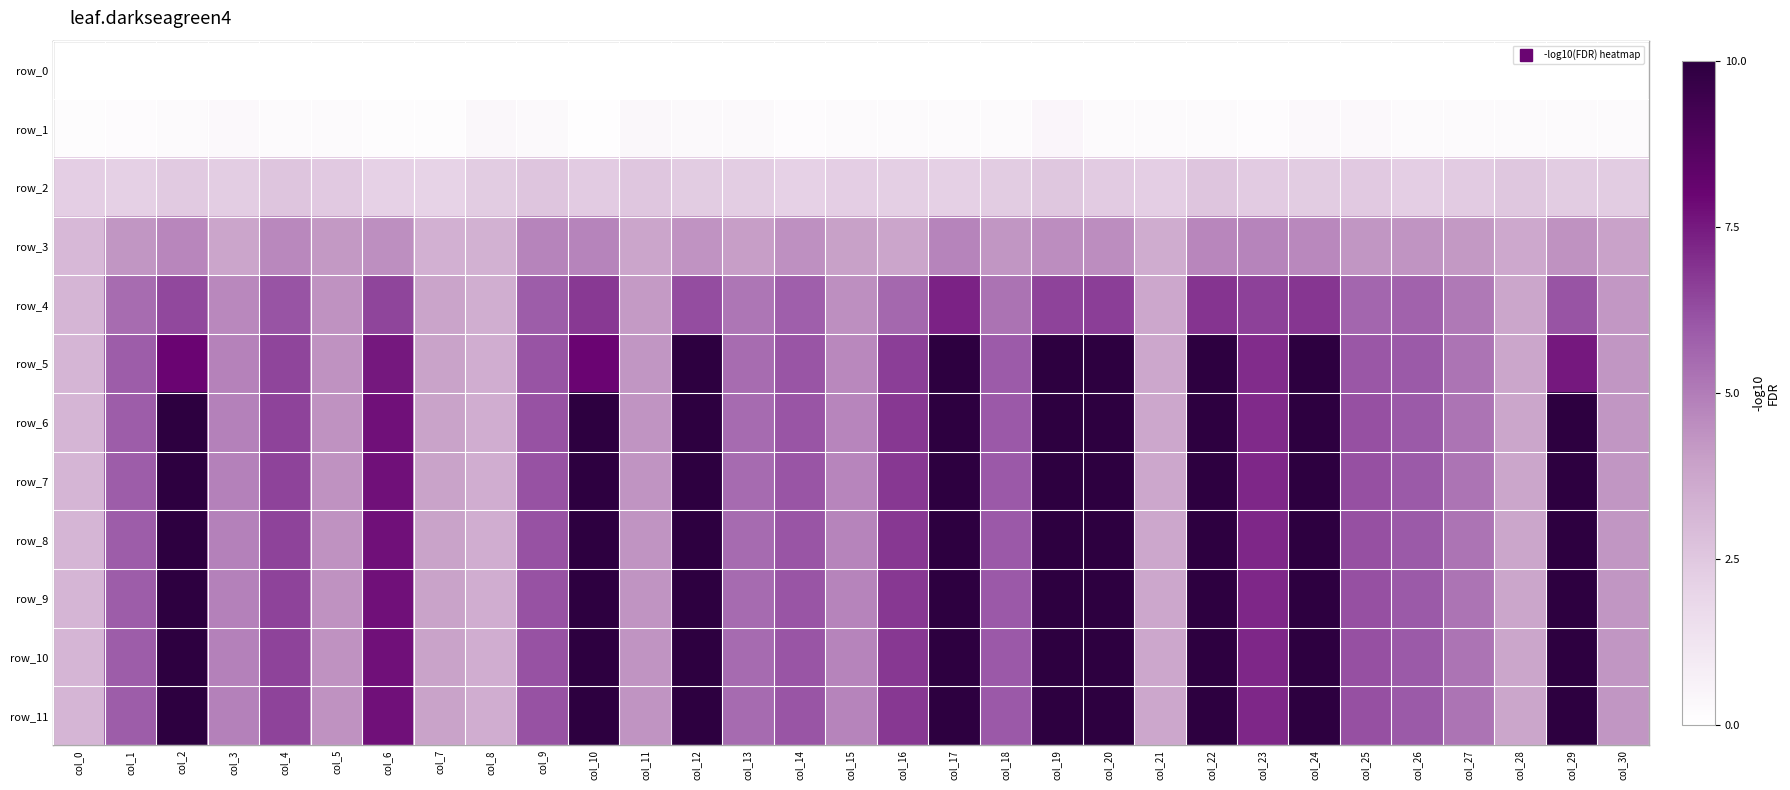

Reading left to right, extract all data points from this chart.

row_0: 0.0	0.0	0.0	0.0	0.0	0.0	0.0	0.0	0.0	0.0	0.0	0.0	0.0	0.0	0.0	0.0	0.0	0.0	0.0	0.0	0.0	0.0	0.0	0.0	0.0	0.0	0.0	0.0	0.0	0.0	0.0
row_1: 0.2	0.2	0.3	0.3	0.2	0.2	0.1	0.1	0.4	0.3	0.1	0.4	0.3	0.3	0.2	0.2	0.3	0.2	0.2	0.5	0.3	0.2	0.3	0.2	0.3	0.3	0.2	0.3	0.3	0.2	0.2
row_2: 2.3	2.2	2.4	2.3	2.6	2.4	2.1	2.0	2.3	2.6	2.4	2.5	2.3	2.3	2.1	2.2	2.2	2.2	2.3	2.5	2.4	2.2	2.6	2.4	2.3	2.4	2.2	2.3	2.5	2.3	2.3
row_3: 3.1	4.3	4.7	3.8	4.7	4.2	4.5	3.4	3.3	4.8	4.8	3.8	4.4	4.0	4.4	4.0	3.8	4.8	4.3	4.5	4.5	3.5	4.7	4.8	4.7	4.3	4.3	4.2	3.7	4.4	3.9
row_4: 3.2	5.4	6.4	4.7	6.1	4.4	6.5	3.9	3.5	5.9	6.7	4.2	6.3	5.2	5.8	4.5	5.6	7.3	5.3	6.5	6.6	3.7	6.9	6.5	6.8	5.6	5.7	5.1	3.8	6.1	4.2
row_5: 3.2	5.9	8.0	4.8	6.5	4.4	7.5	3.9	3.5	6.1	8.0	4.3	11.0	5.5	6.1	4.7	6.6	11.0	5.9	11.0	11.0	3.7	11.0	7.0	11.0	6.0	6.0	5.2	3.8	7.5	4.3
row_6: 3.2	5.9	11.0	4.8	6.5	4.4	7.7	3.9	3.5	6.1	11.0	4.3	11.0	5.5	6.1	4.7	6.8	11.0	6.0	11.0	11.0	3.7	11.0	7.1	11.0	6.2	6.0	5.2	3.8	11.0	4.3
row_7: 3.2	5.9	11.0	4.9	6.5	4.4	7.7	3.9	3.5	6.1	11.0	4.3	11.0	5.5	6.1	4.8	6.8	11.0	6.0	11.0	11.0	3.7	11.0	7.2	11.0	6.2	6.0	5.2	3.8	11.0	4.3
row_8: 3.2	5.9	11.0	4.9	6.5	4.4	7.7	3.9	3.5	6.1	11.0	4.3	11.0	5.5	6.1	4.8	6.8	11.0	6.0	11.0	11.0	3.7	11.0	7.2	11.0	6.2	6.0	5.2	3.8	11.0	4.3
row_9: 3.2	5.9	11.0	4.9	6.5	4.4	7.7	3.9	3.5	6.1	11.0	4.3	11.0	5.5	6.1	4.8	6.8	11.0	6.0	11.0	11.0	3.7	11.0	7.2	11.0	6.2	6.0	5.2	3.8	11.0	4.3
row_10: 3.2	5.9	11.0	4.9	6.5	4.4	7.7	3.9	3.5	6.1	11.0	4.3	11.0	5.5	6.1	4.8	6.8	11.0	6.0	11.0	11.0	3.7	11.0	7.2	11.0	6.2	6.0	5.2	3.8	11.0	4.3
row_11: 3.2	5.9	11.0	4.9	6.5	4.4	7.7	3.9	3.5	6.1	11.0	4.3	11.0	5.5	6.1	4.8	6.8	11.0	6.0	11.0	11.0	3.7	11.0	7.2	11.0	6.2	6.0	5.2	3.8	11.0	4.3